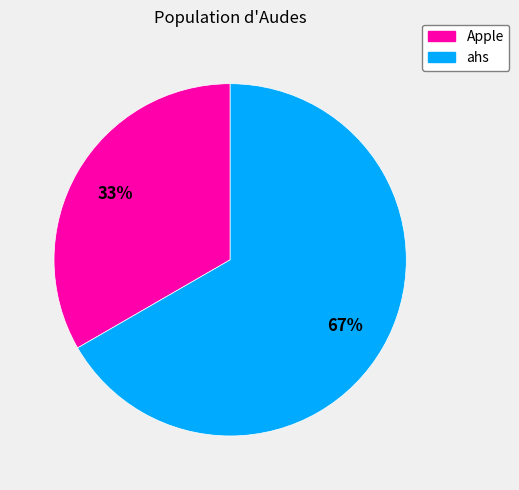

Is the sum of ahs and Apple greater than half?

Yes